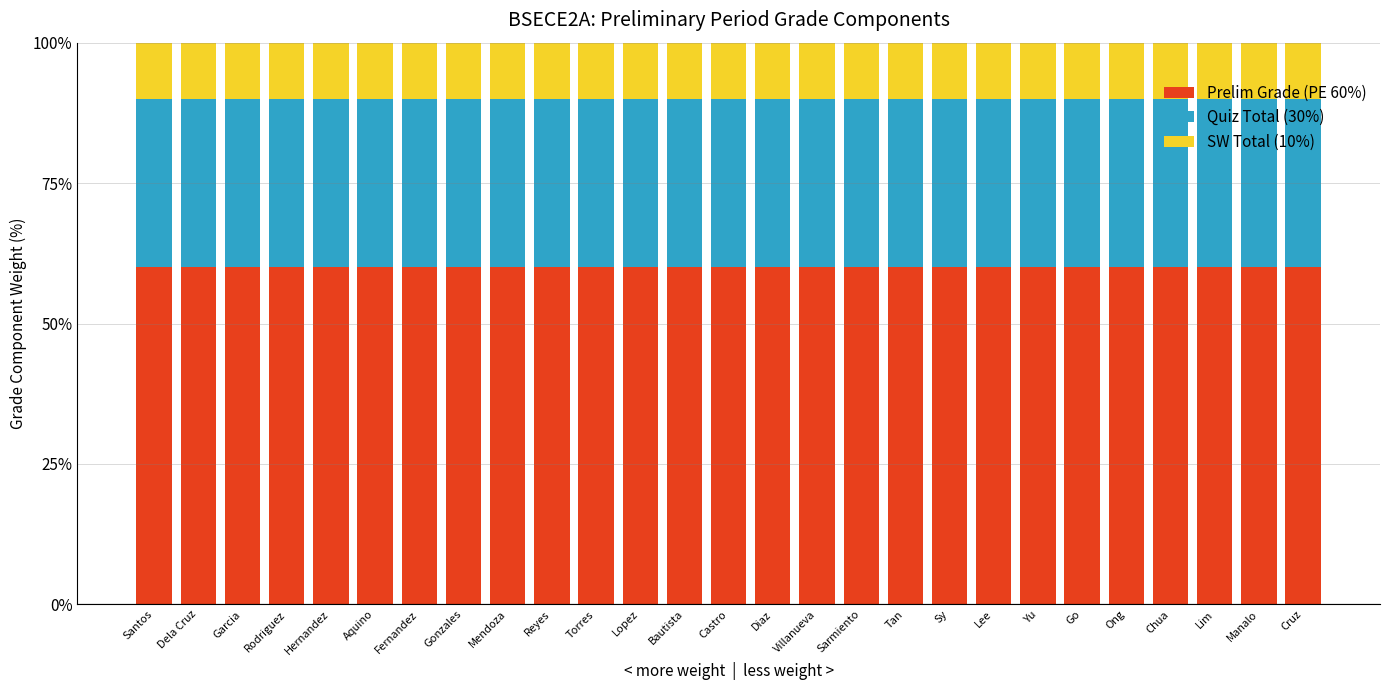

What is the total value across all series at Aquino?

100